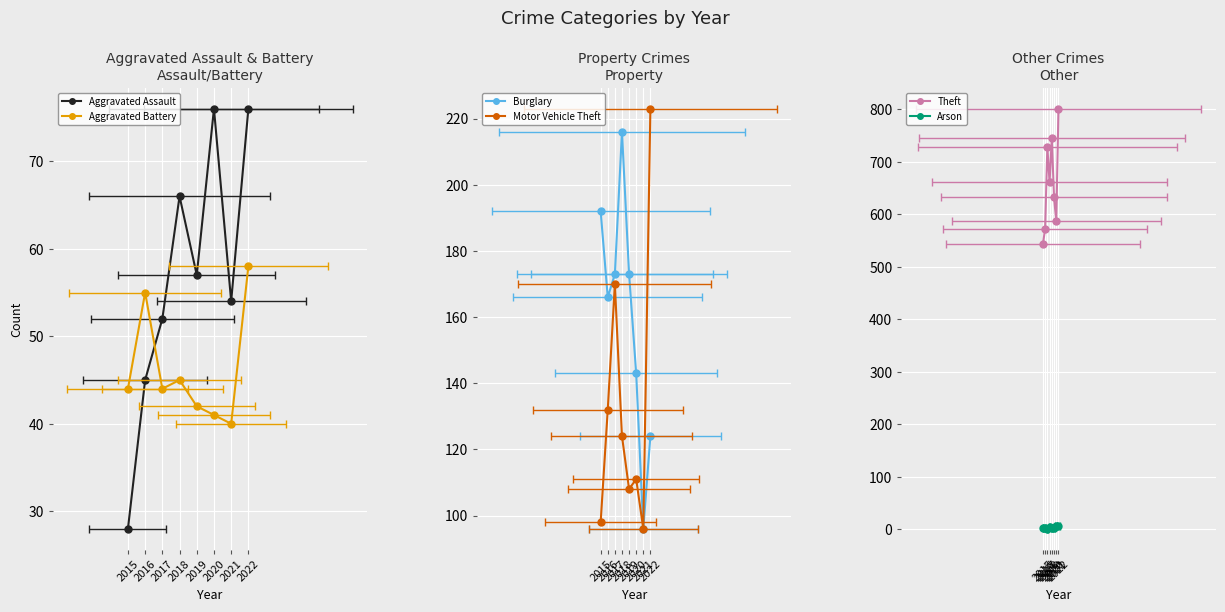

Where is the first local minimum for Theft?

2018